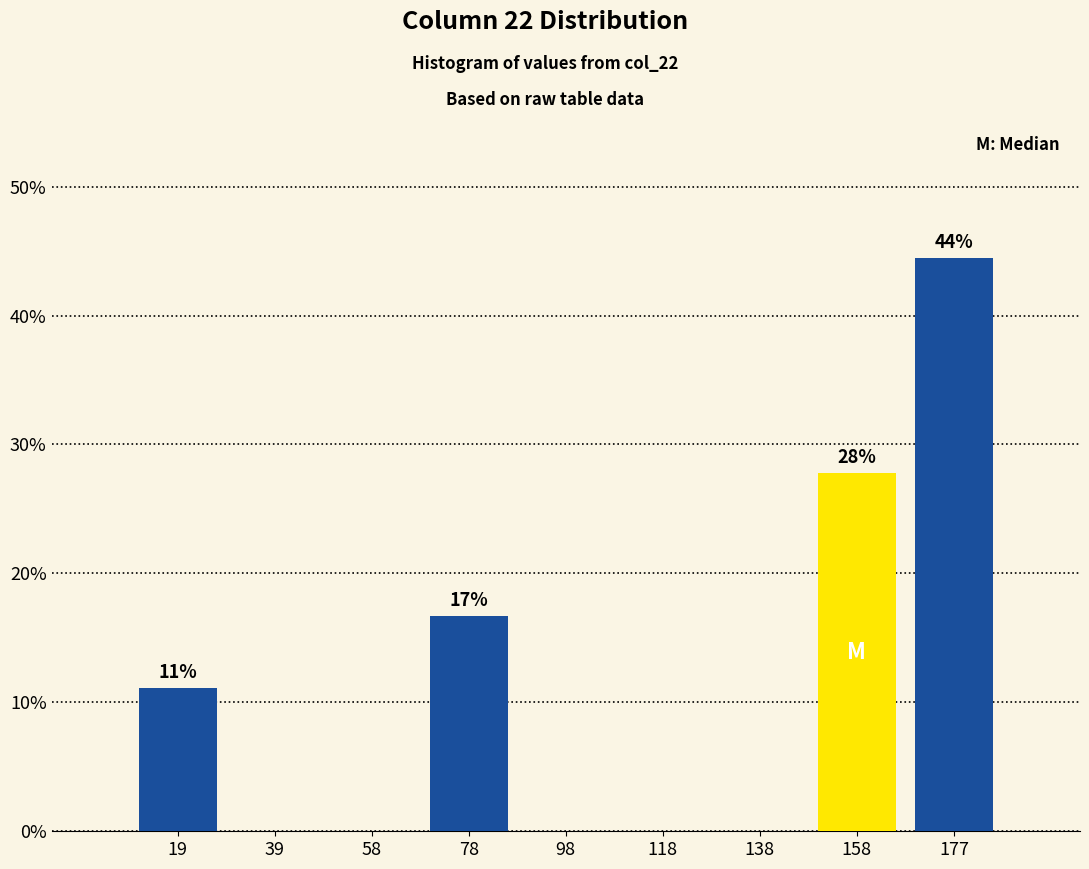

Over which range of the x-axis is the bar tallest?

168 to 188